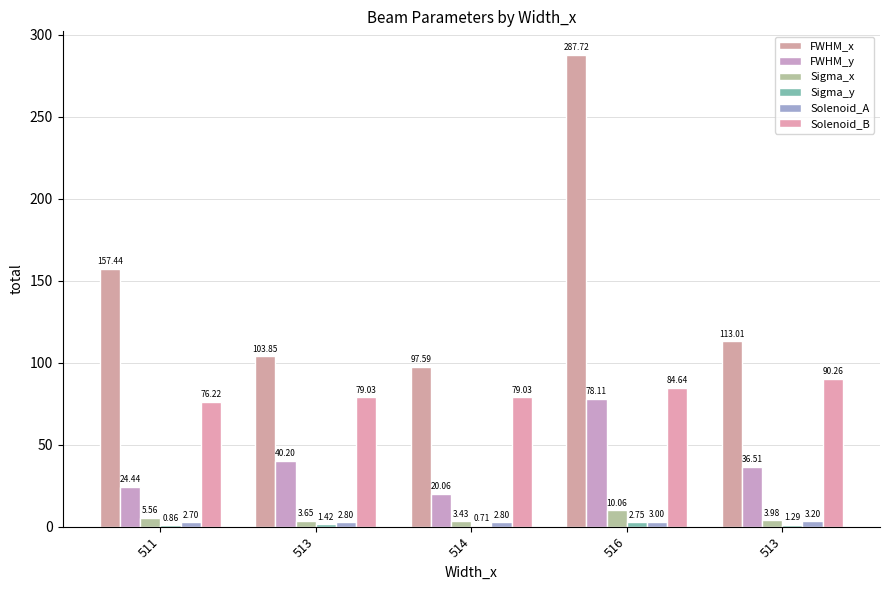

How many series are shown in this chart?

6